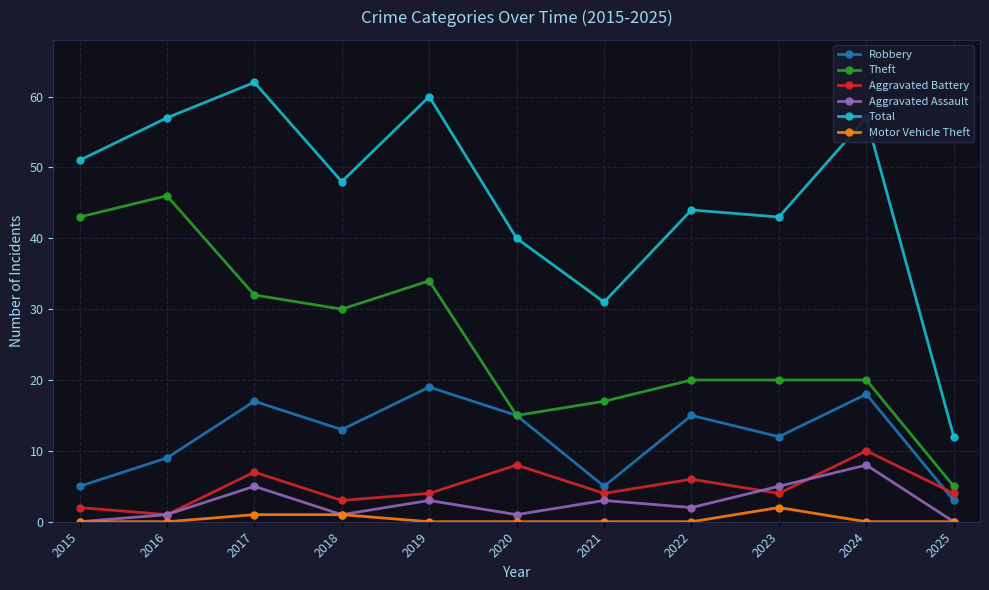

The Aggravated Battery series shows 4 at 2025. True or false?

True